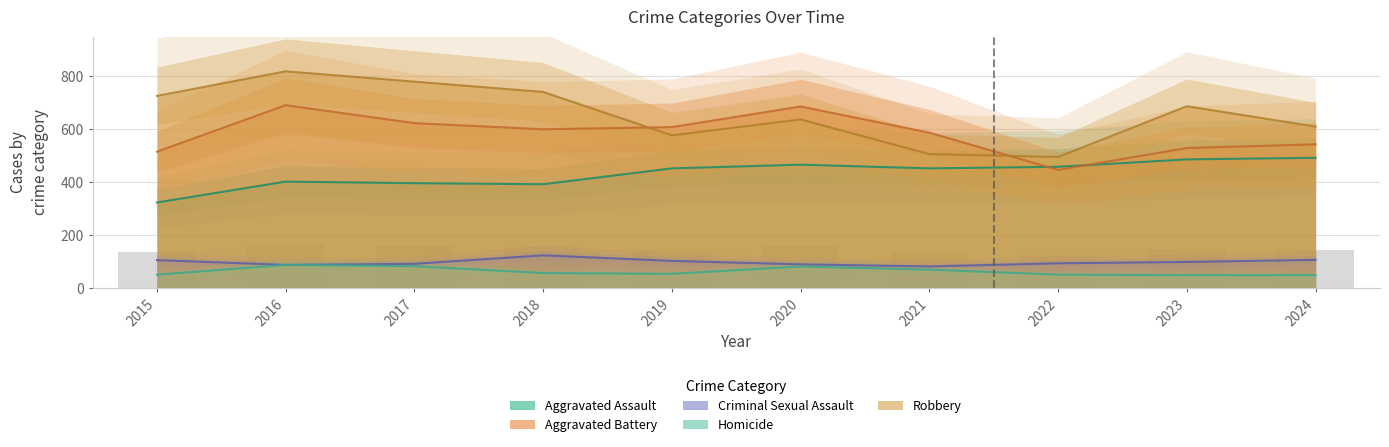

Between 2020 and 2023, which is larger?

2023